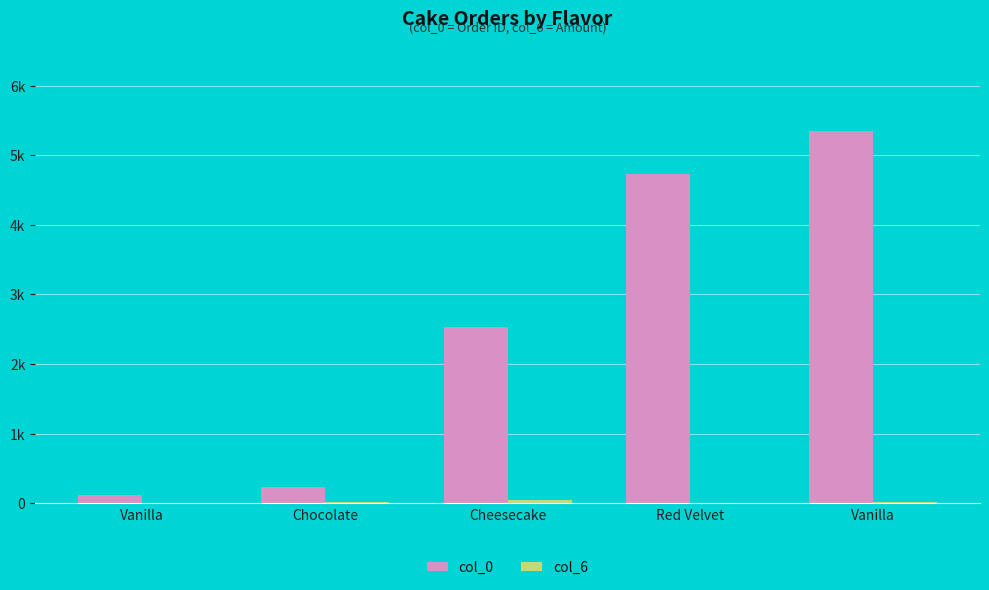

What is the label of the 4th bar from the right?

Chocolate